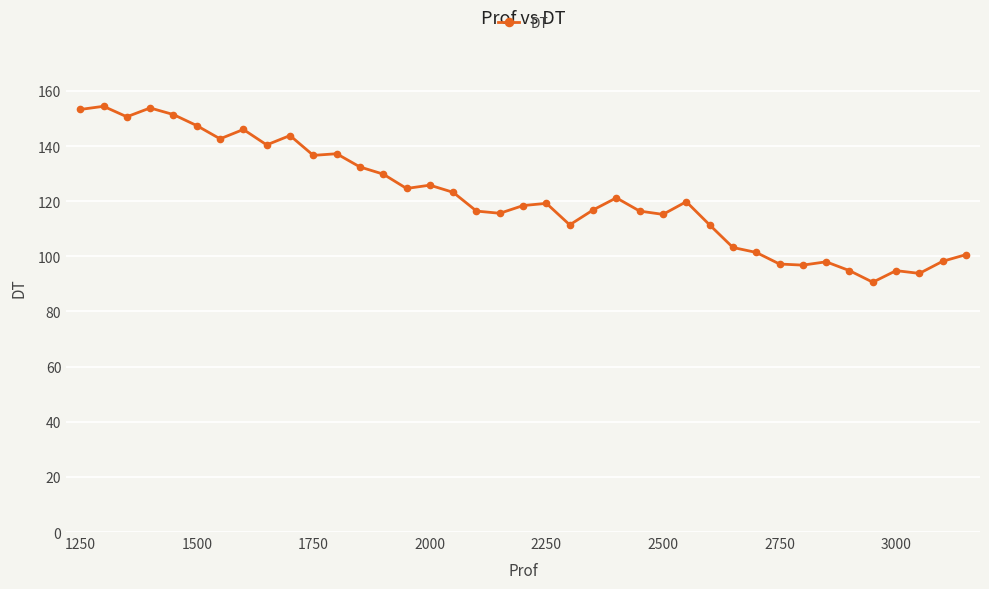

What is the minimum value shown in the chart?

90.6